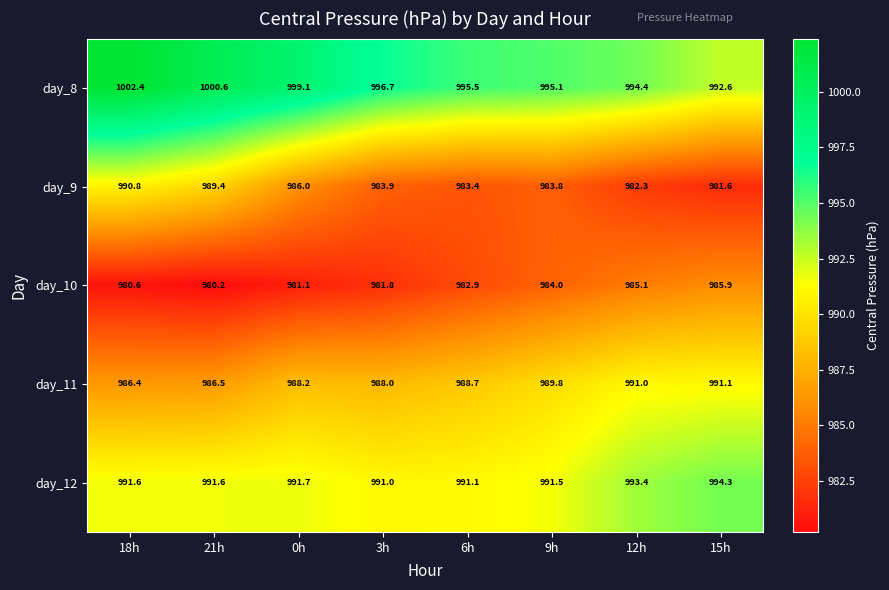

At which label does day_10 first exceed 982?

6h